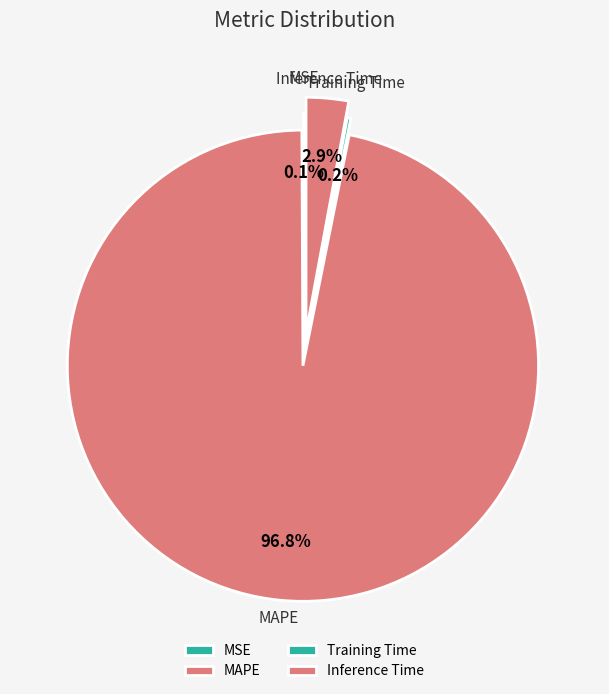

How many slices are in this pie chart?

4